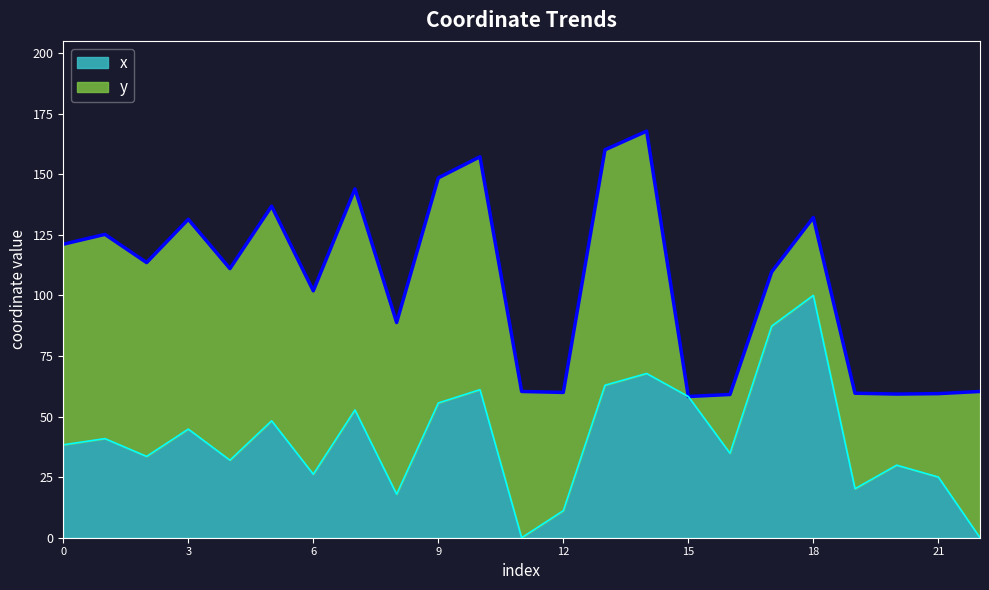

List the labels in order of value, largest first.

18, 17, 14, 13, 10, 15, 9, 7, 5, 3, 1, 0, 16, 2, 4, 20, 6, 21, 19, 8, 12, 11, 22